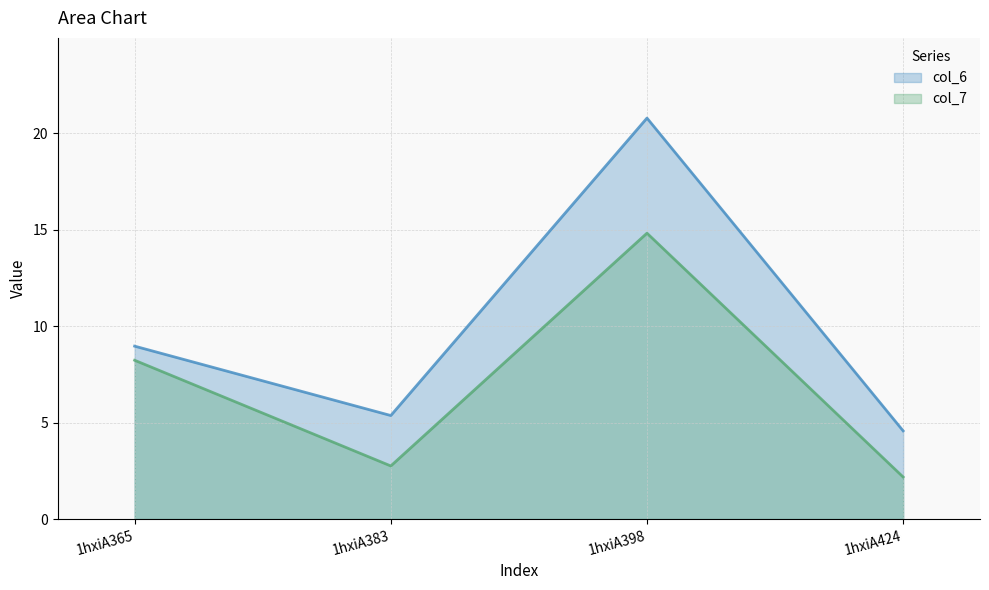

Which category has the lowest value in the col_7 series?

1hxiA424